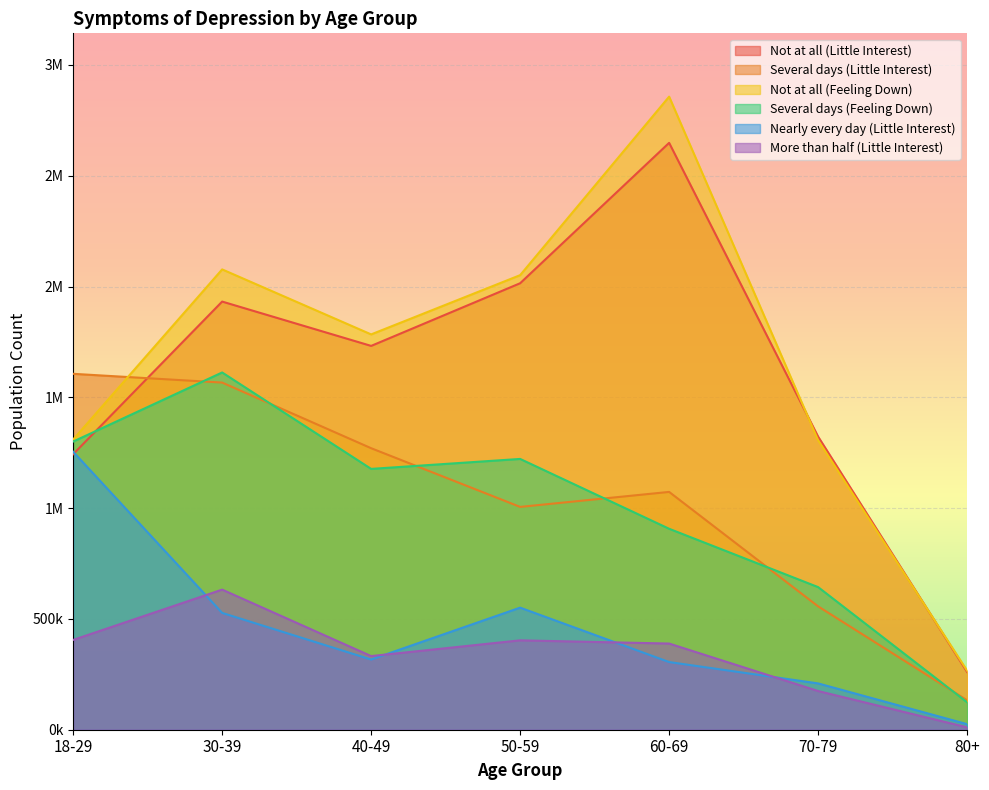

True or false: Several days (Feeling Down) and Several days (Little Interest) cross at least once.

True